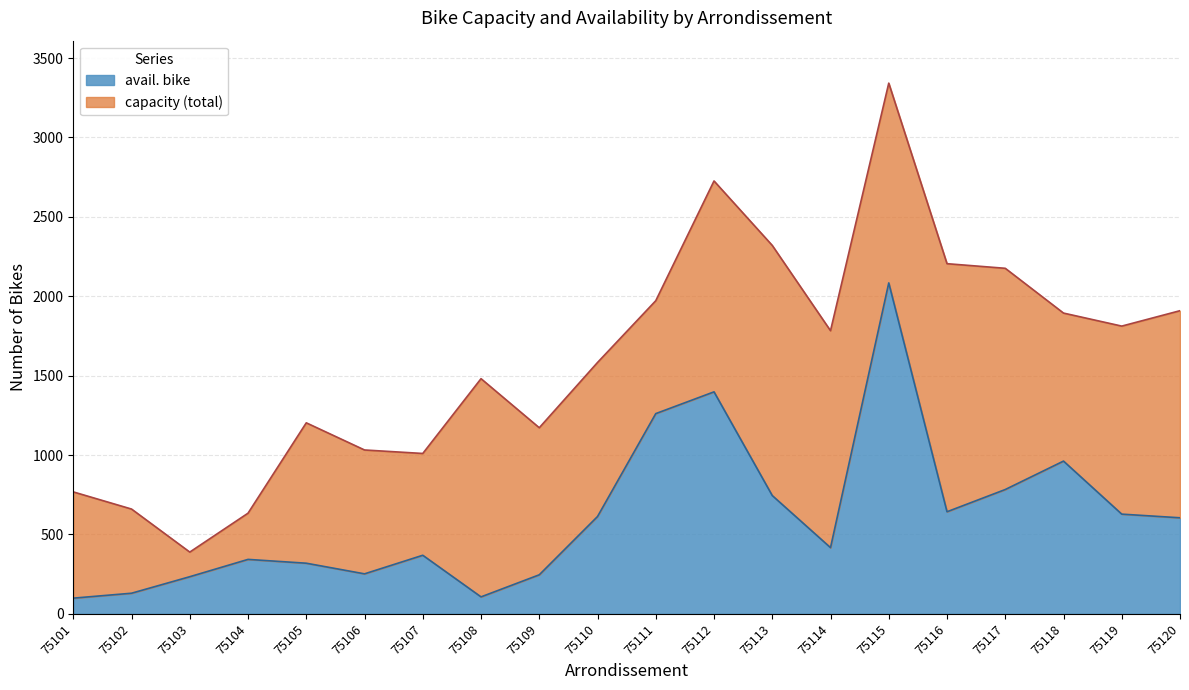

What is the sum of the capacity values at 75109 and 75106?

2204